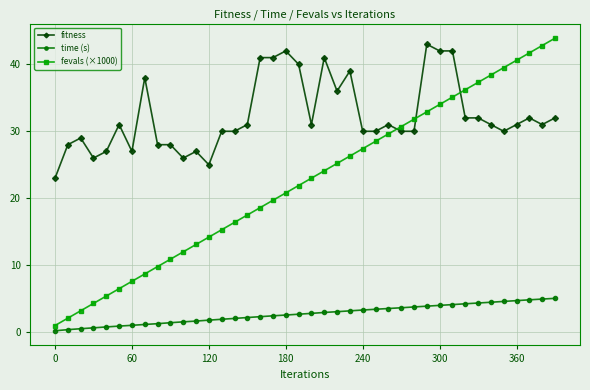

What is the difference between the maximum and minimum values in the fevals (×1000) series?

42.9